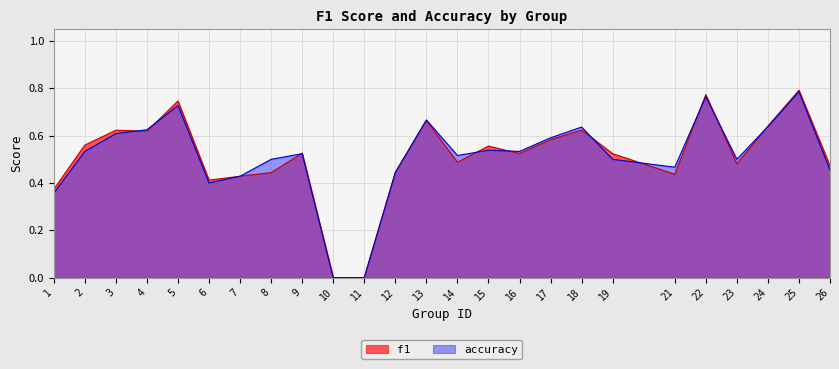

At which category does f1 reach its first local valley?

4